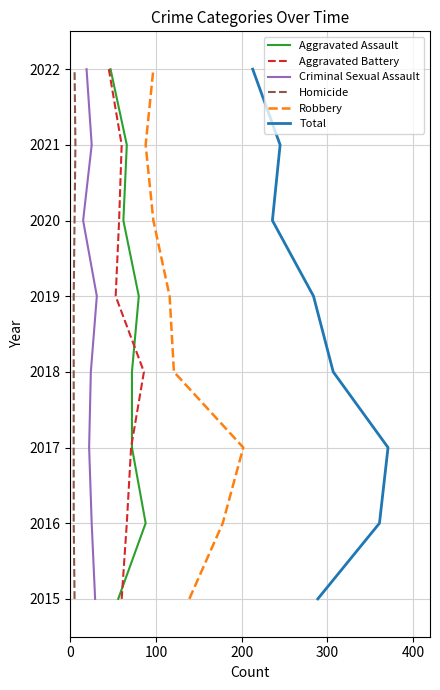

How many categories are shown in the chart?

8